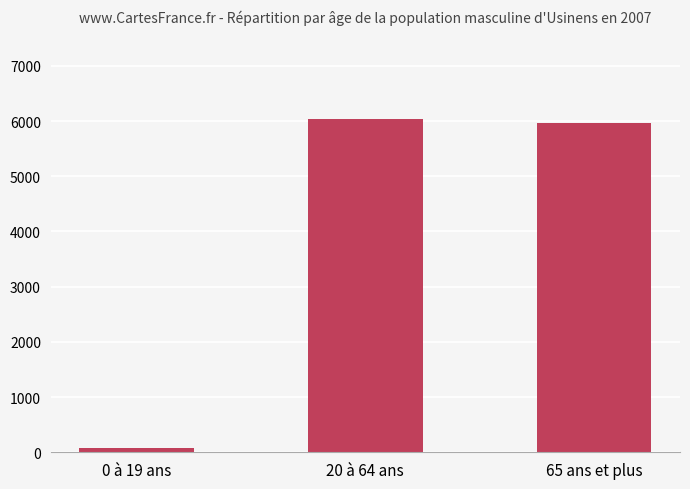

What is the difference between the maximum and minimum values?

5966